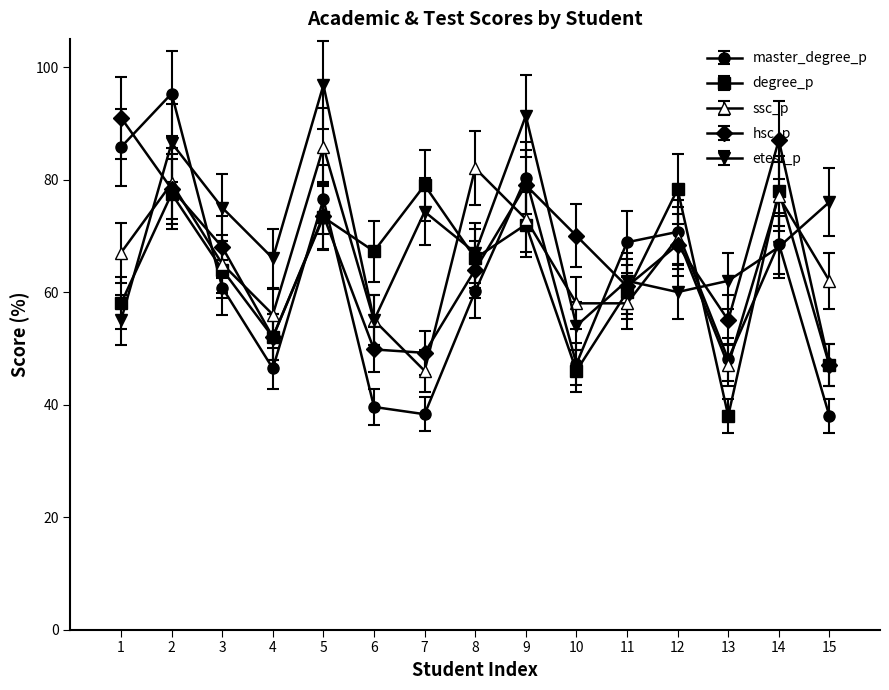

What is the value of the hsc_p point at the 10th from the left?

70.0